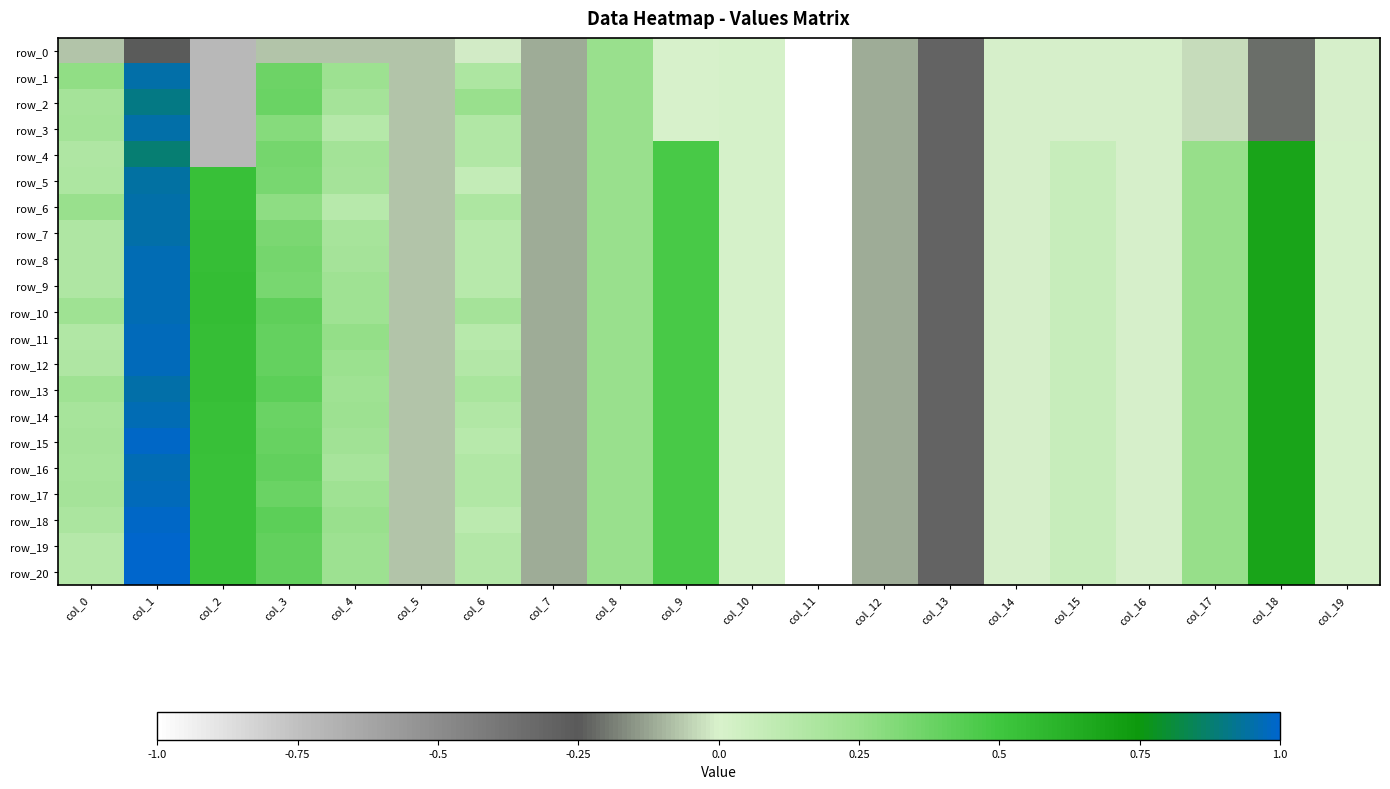

At which label does row_1 reach its peak?

col_1